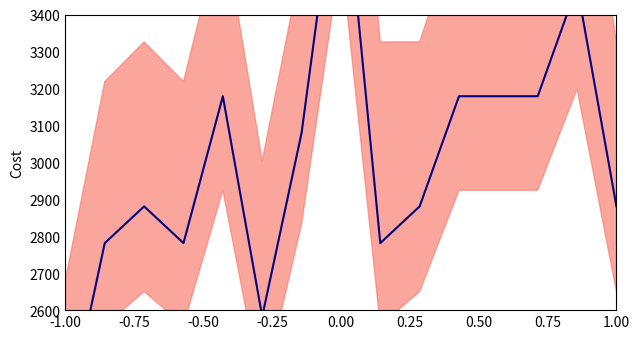

Reading right to left, transcribe all the data shown in this chart.

2880.8	3476.8	3178.8	3178.8	3178.8	2880.8	2781.5	3874.2	3079.5	2582.8	3178.8	2781.5	2880.8	2781.5	2284.8